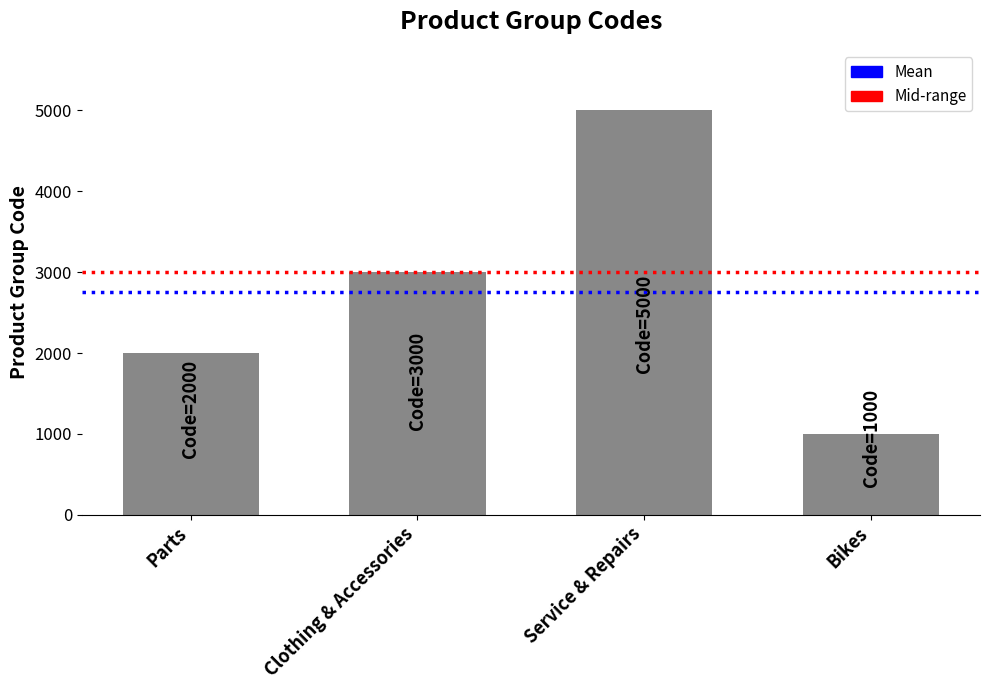

List the labels in order of value, largest first.

Service & Repairs, Clothing & Accessories, Parts, Bikes